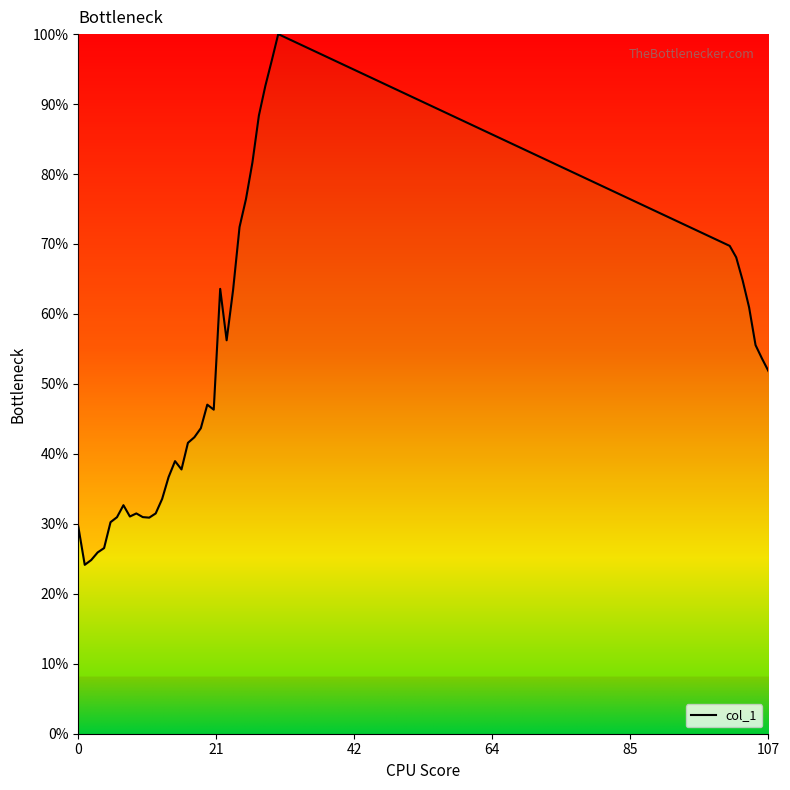

What is the smallest value displayed?

24.1